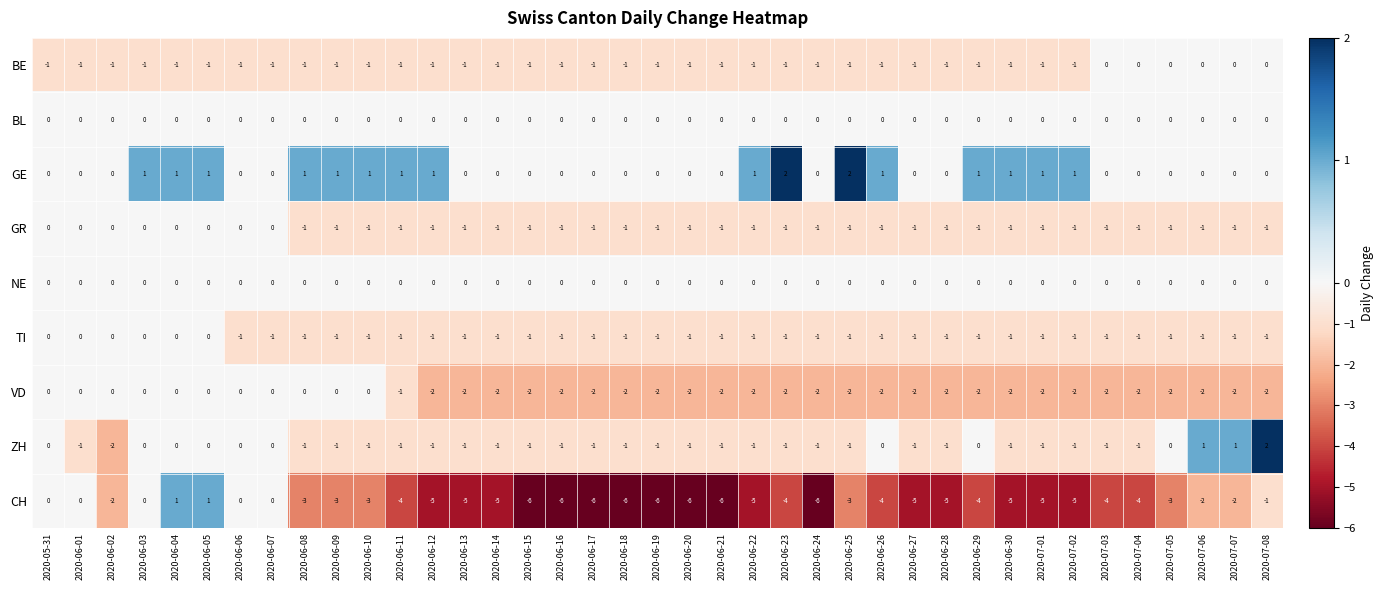

Which series has the largest total across all categories?

GE